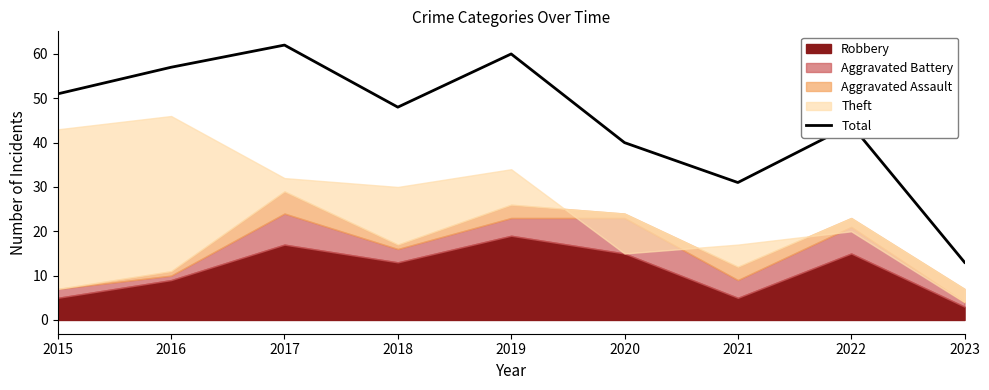

What is the greatest value displayed?

62